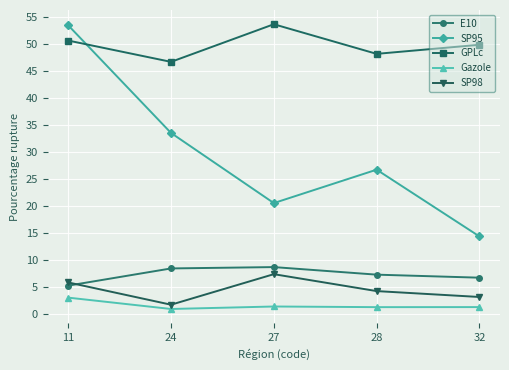

Is the value of Gazole at 28 greater than the value of SP98 at 27?

No